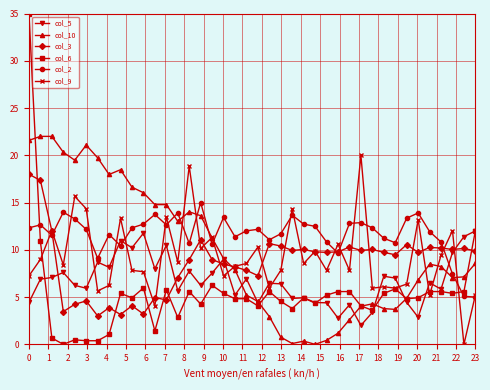

Which series has the widest spread of values?

col_6